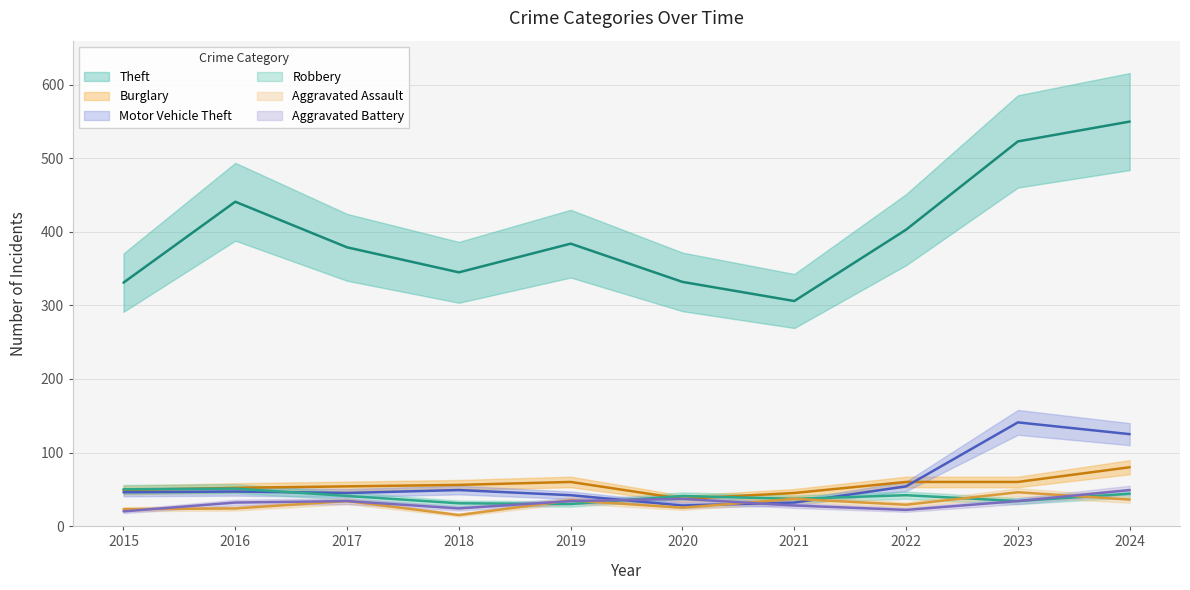

What is the total value across all series at 2020?

500